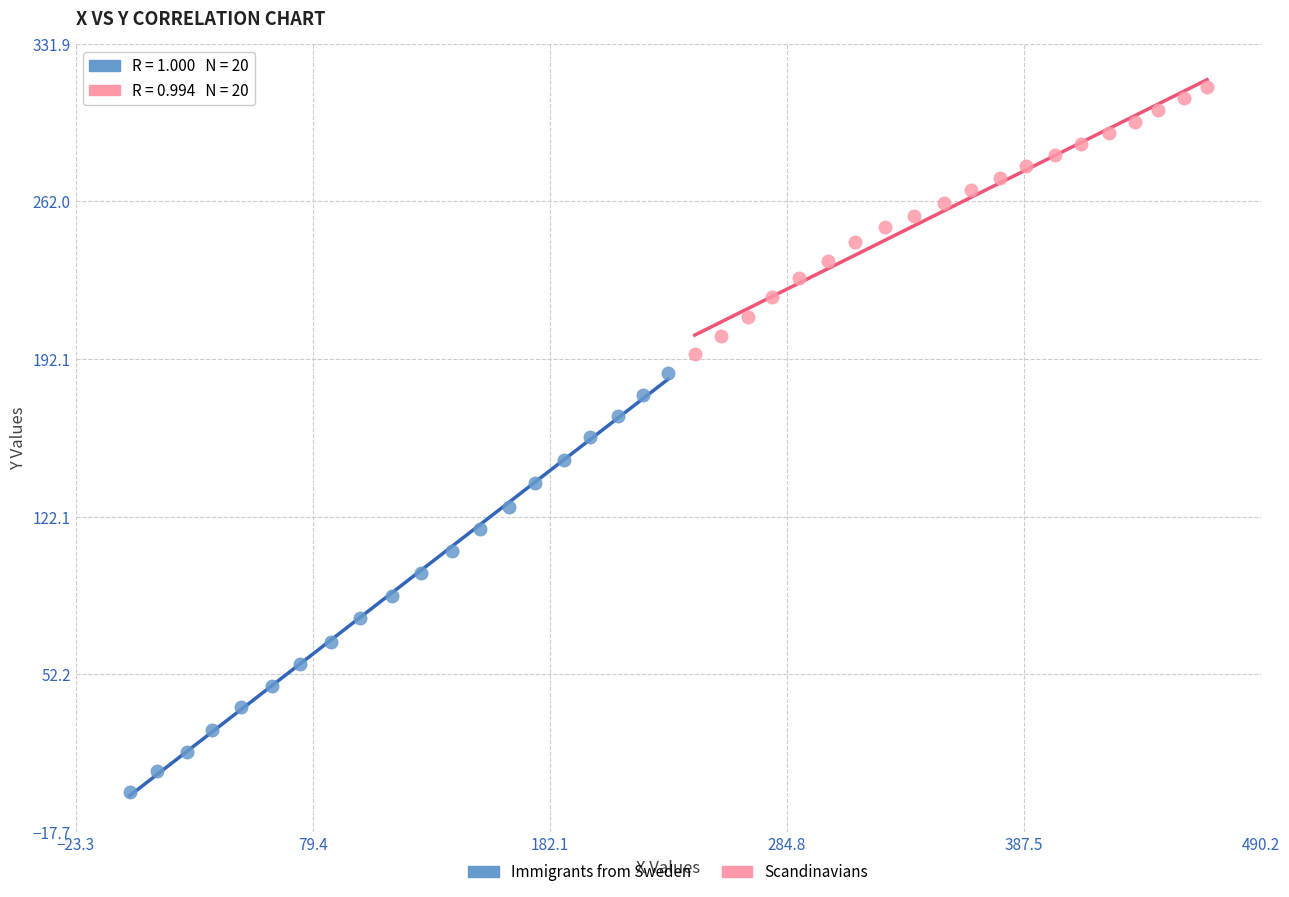

Which series has the widest spread of Y values?

Immigrants from Sweden